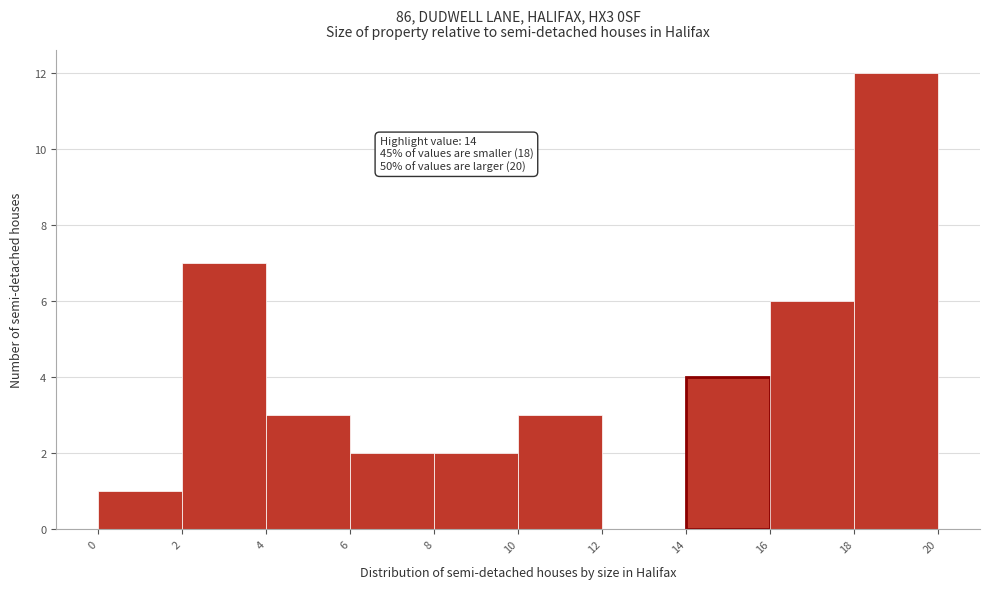

Over which range of the x-axis is the bar tallest?

18 to 20